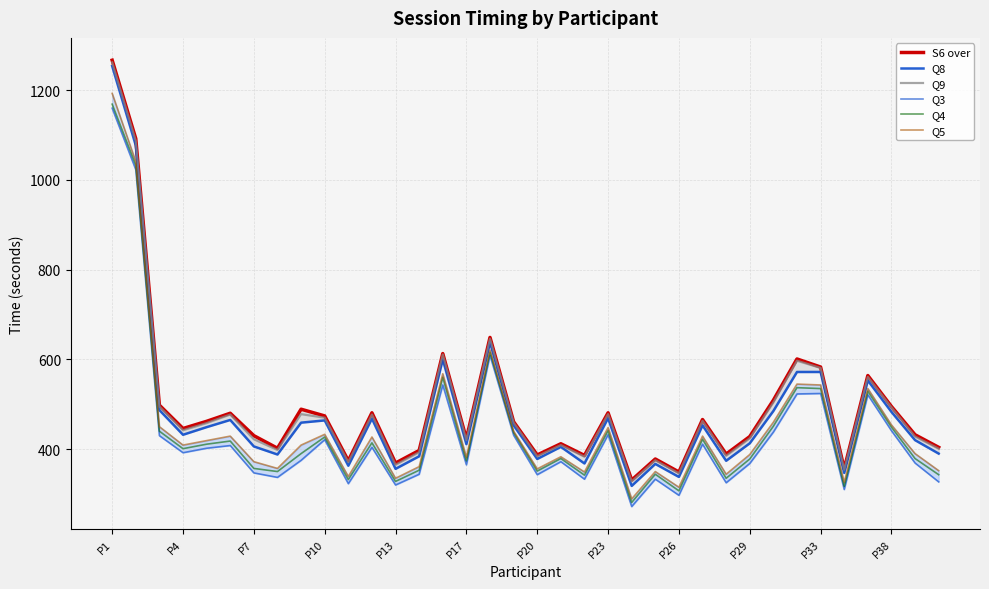

How many lines are shown in the chart?

6